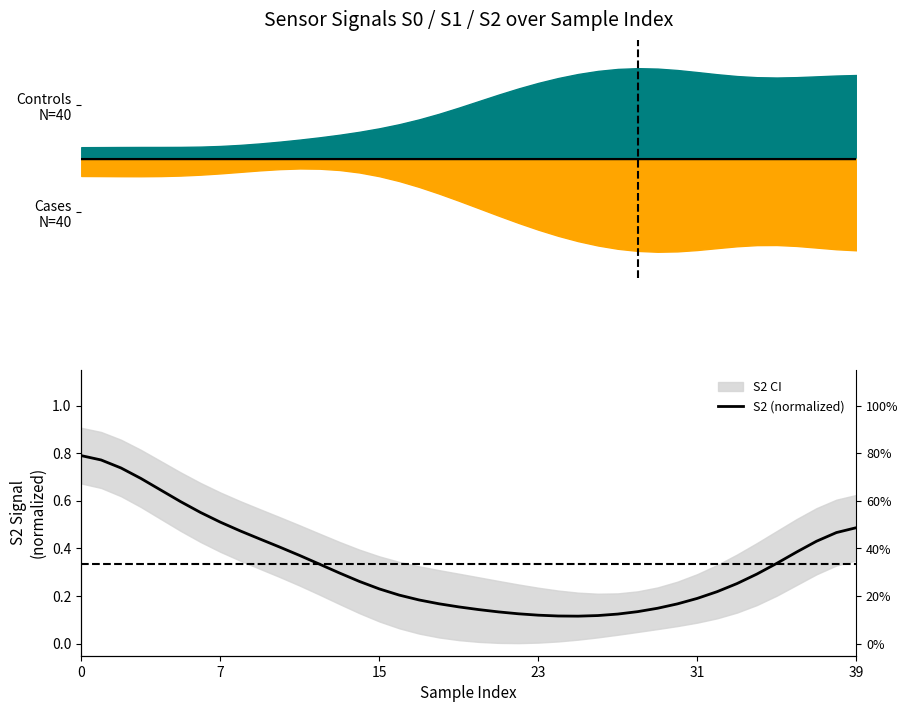

Reading right to left, extract all data points from this chart.

0.5	0.5	0.4	0.4	0.3	0.3	0.3	0.2	0.2	0.2	0.1	0.1	0.1	0.1	0.1	0.1	0.1	0.1	0.1	0.1	0.2	0.2	0.2	0.2	0.2	0.3	0.3	0.3	0.4	0.4	0.4	0.5	0.5	0.6	0.6	0.6	0.7	0.7	0.8	0.8